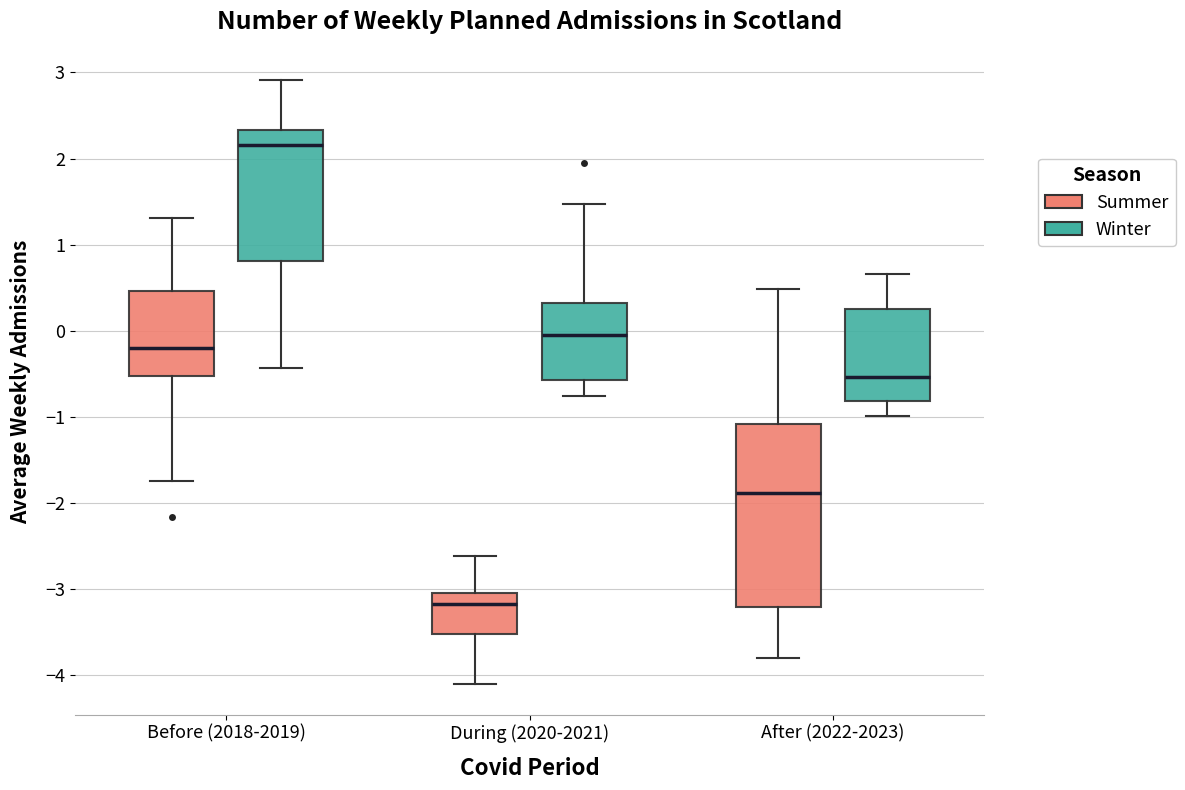

Comparing the boxes themselves (not the whiskers), which one is the tallest?

After (2022-2023) (Summer)